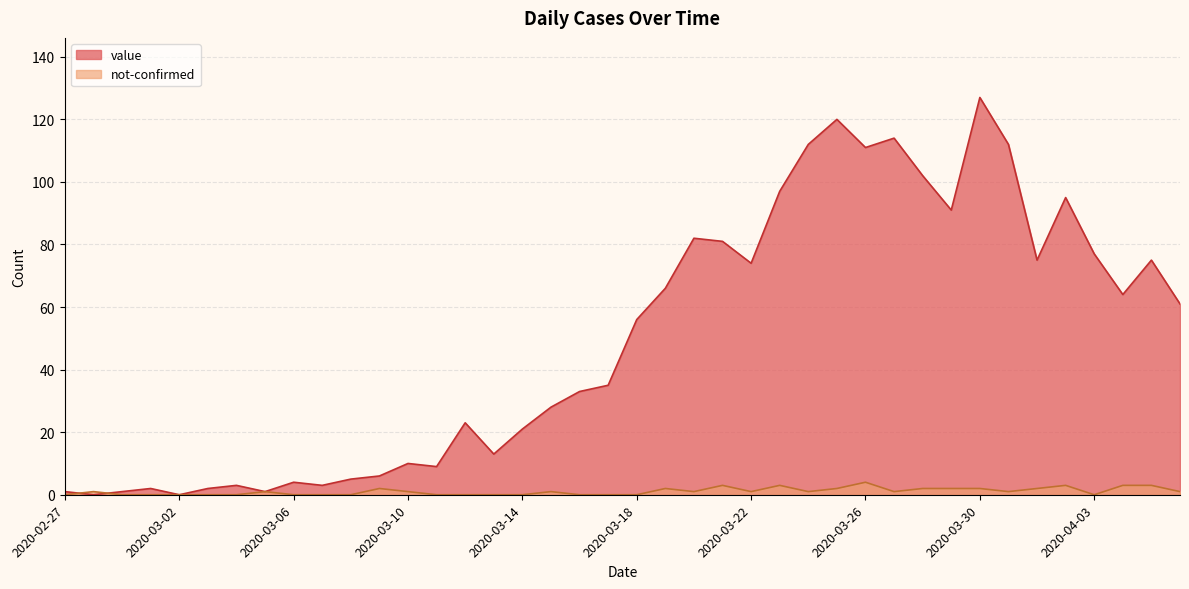

Does the chart display data point markers on the line(s)?

No